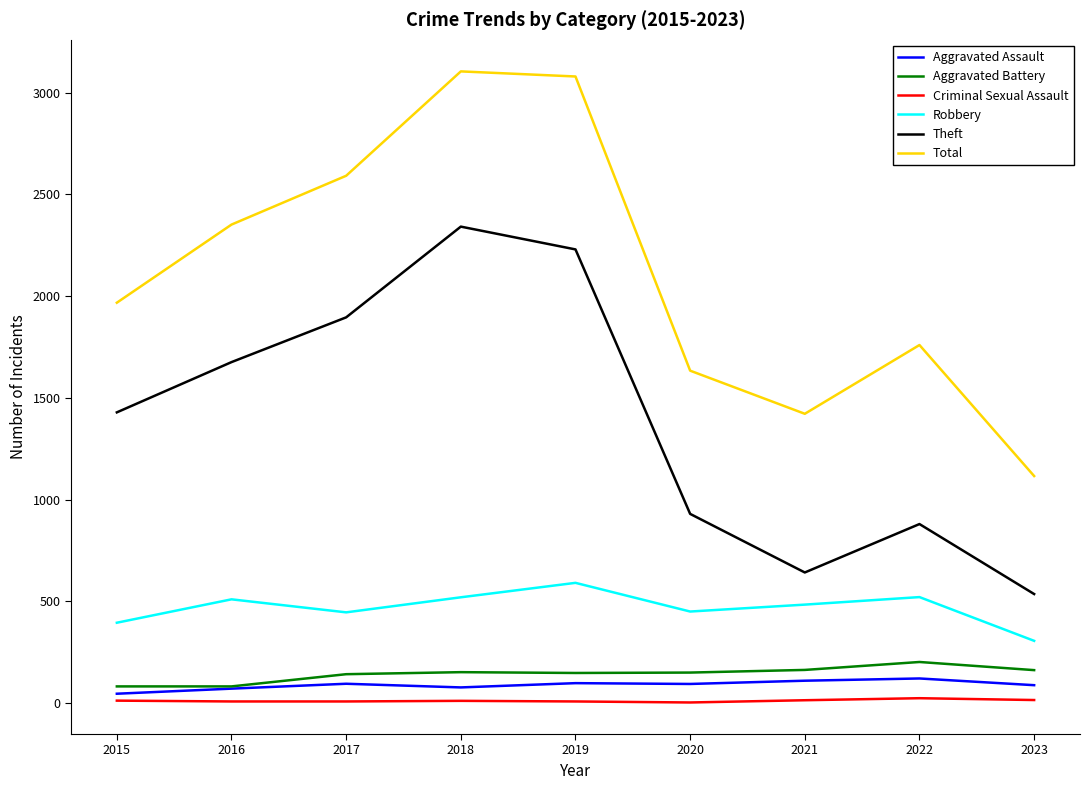

At 2021, list the series in order from largest to smallest.

Total, Theft, Robbery, Aggravated Battery, Aggravated Assault, Criminal Sexual Assault